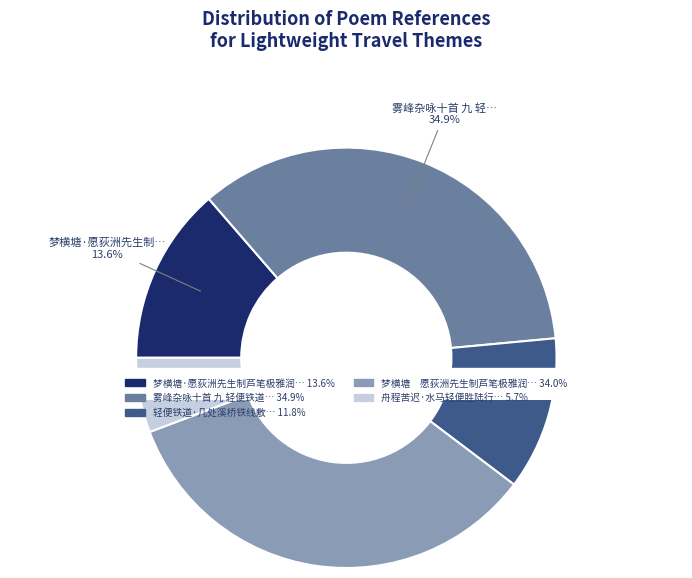

What percentage is the 舟程苦迟·水马轻便胜陆行 slice, to the nearest percent?

6%